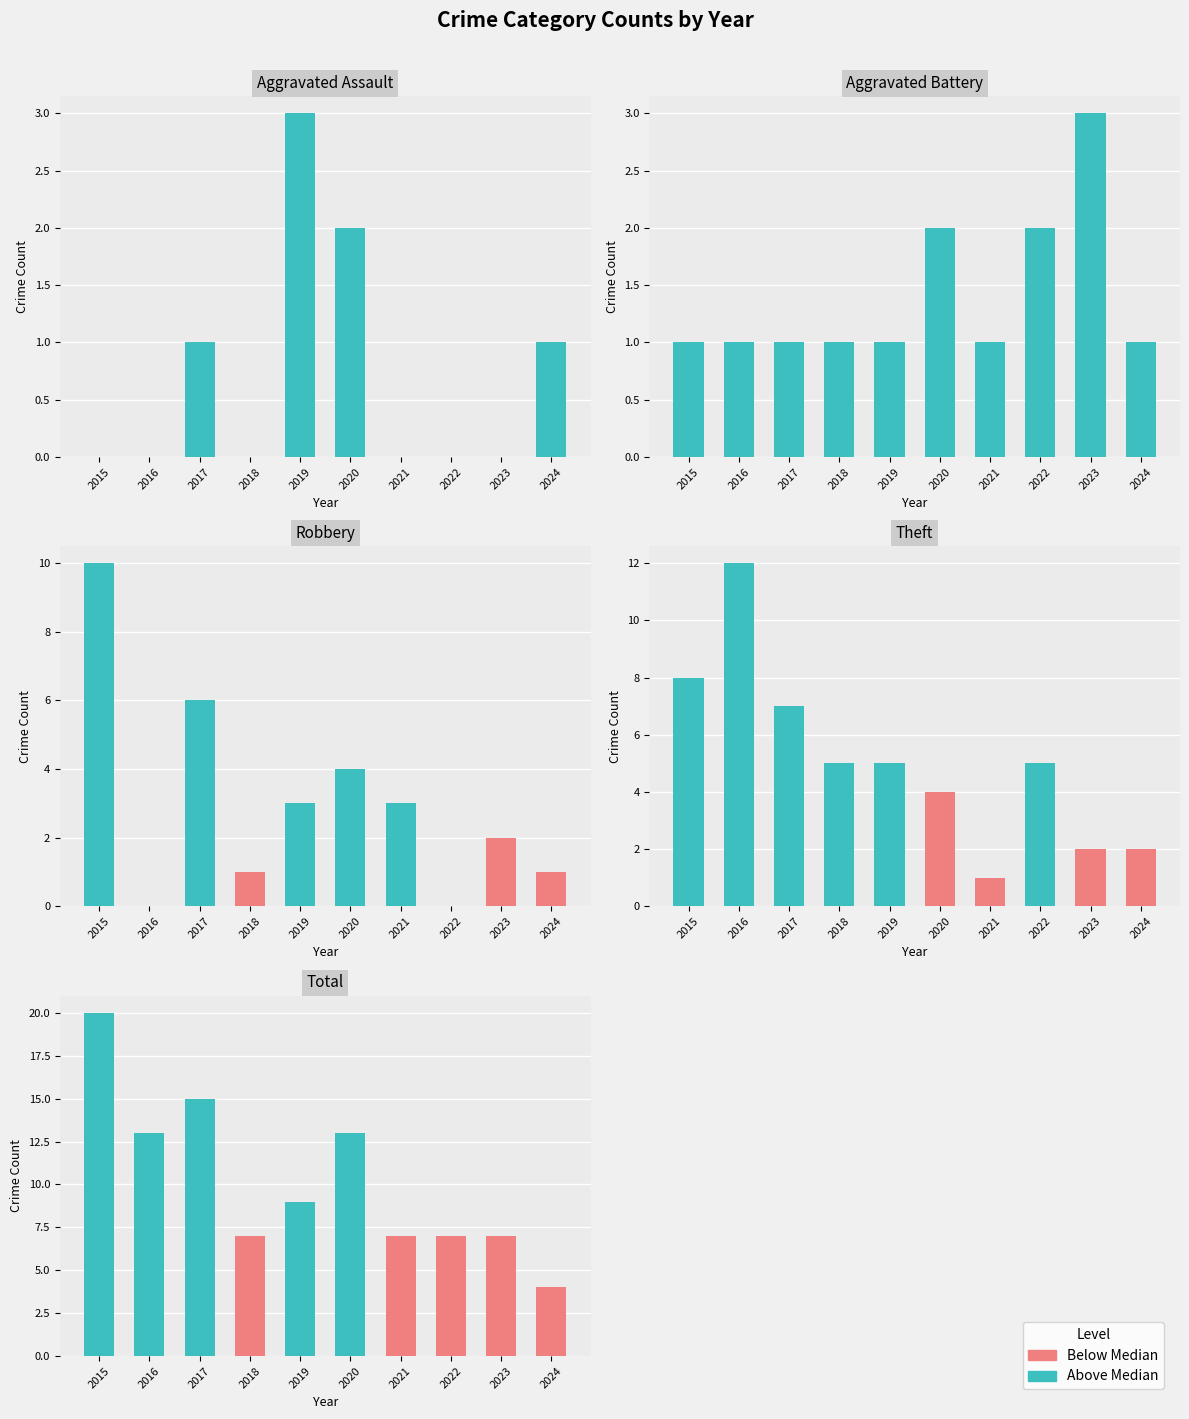

Which has a higher value, 2020 or 2019?

2019